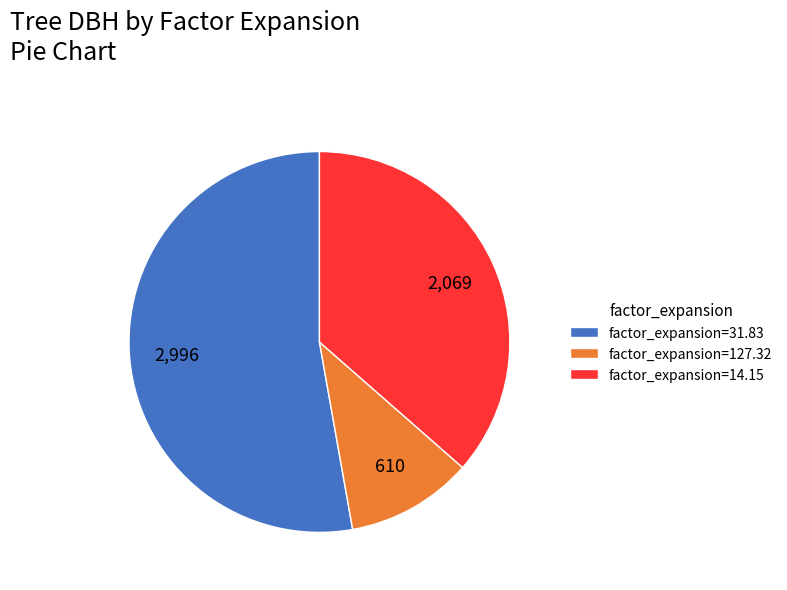

How many segments does this pie chart have?

3